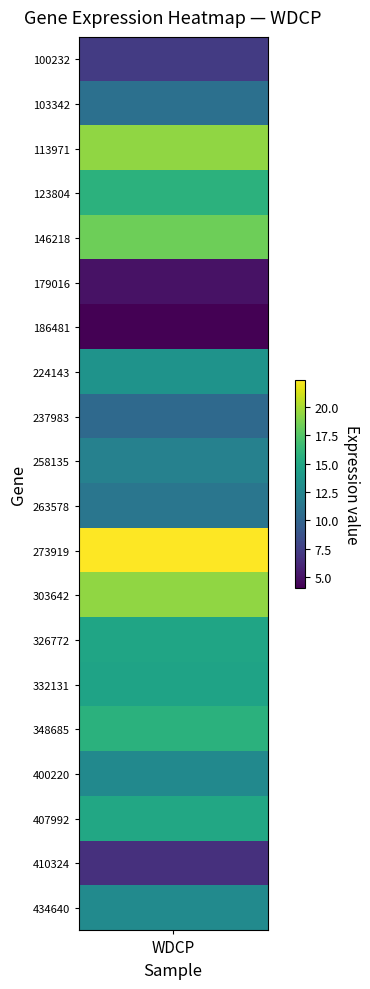

Reading right to left, what are all the values shown in this chart?

434640=12.9	410324=6.6	407992=15.1	400220=12.8	348685=15.8	332131=14.7	326772=14.8	303642=19.4	273919=22.4	263578=11.3	258135=12.2	237983=10.3	224143=13.5	186481=4.0	179016=5.0	146218=18.4	123804=15.8	113971=19.4	103342=10.8	100232=7.2